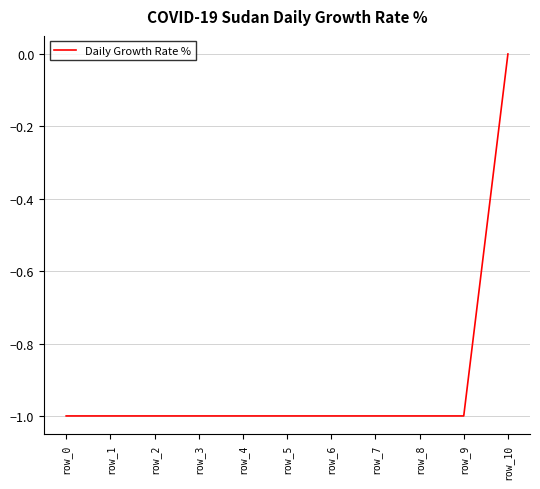

The chart shows a value of -2 at row_3. True or false?

False